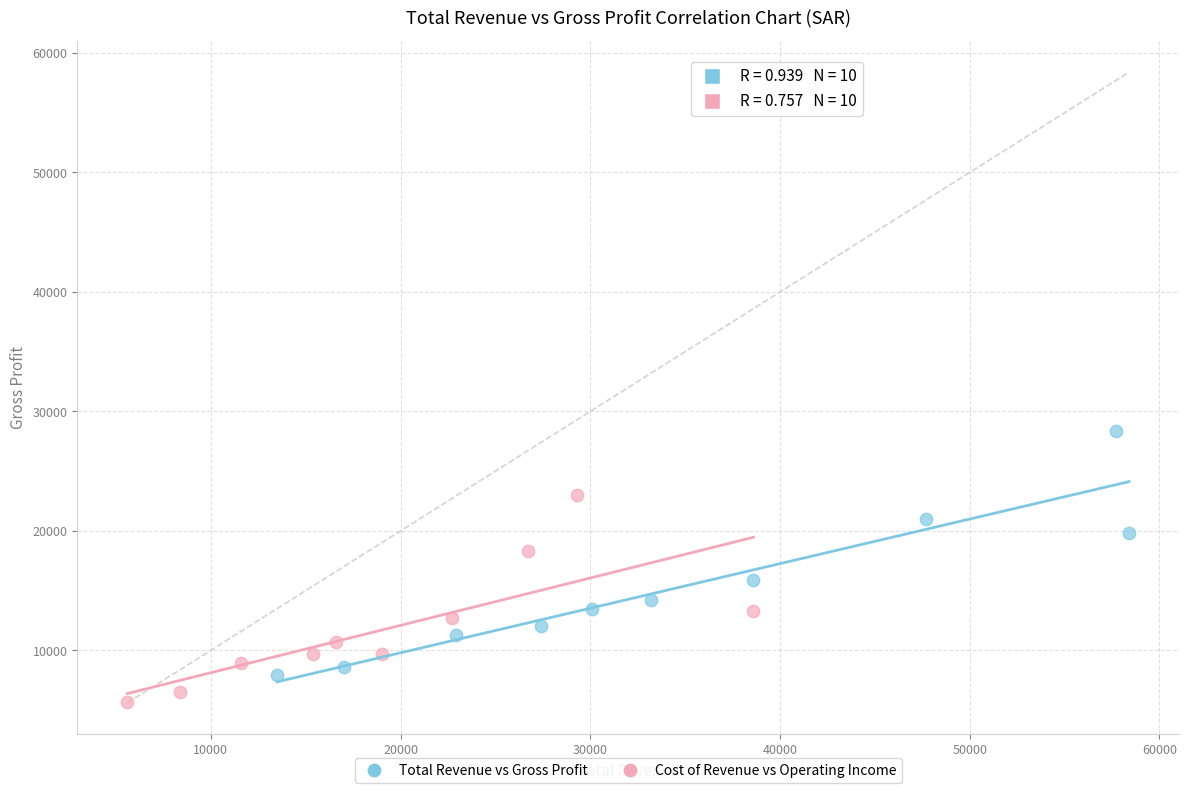

What are all the series names shown in the legend?

Total Revenue vs Gross Profit, Cost of Revenue vs Operating Income